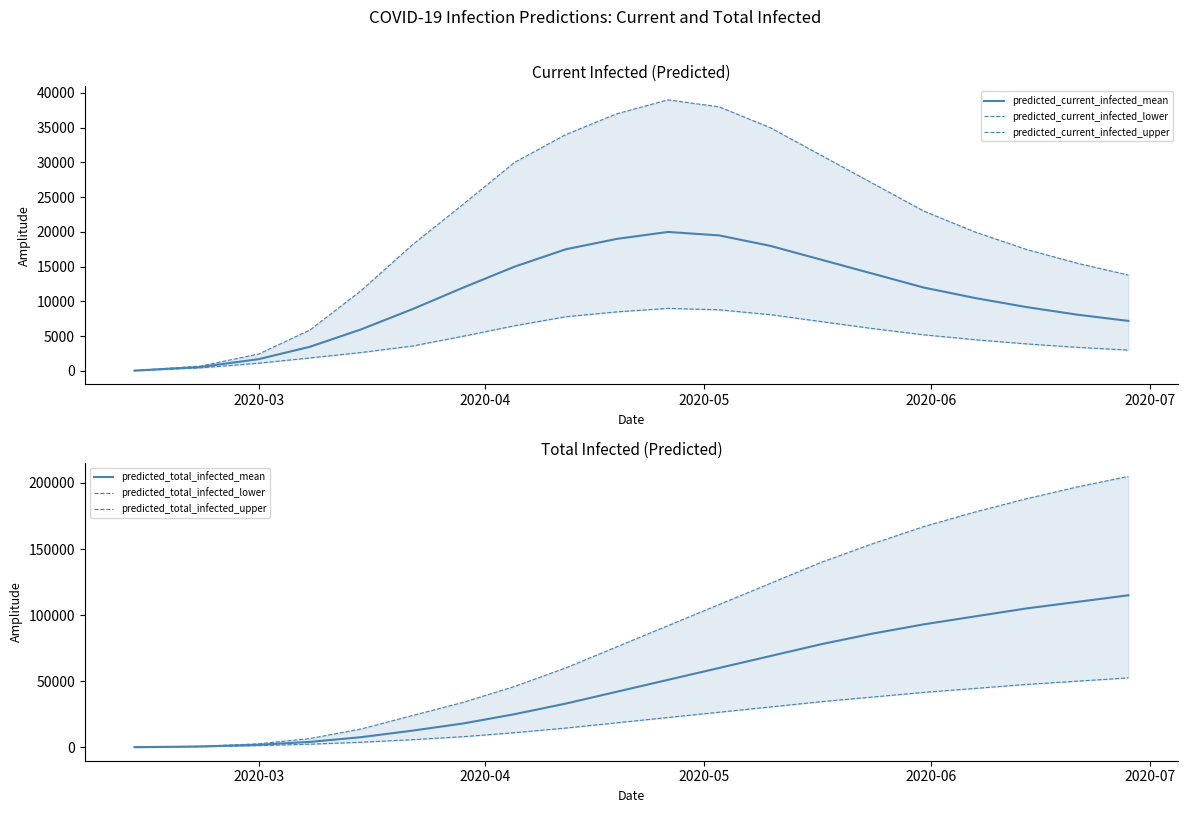

What is the highest value of the predicted_current_infected_mean series?

20000